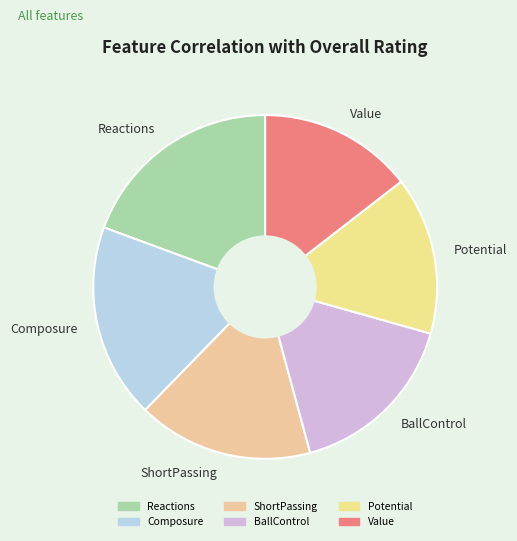

Combined, do Reactions and Value account for over 50%?

No